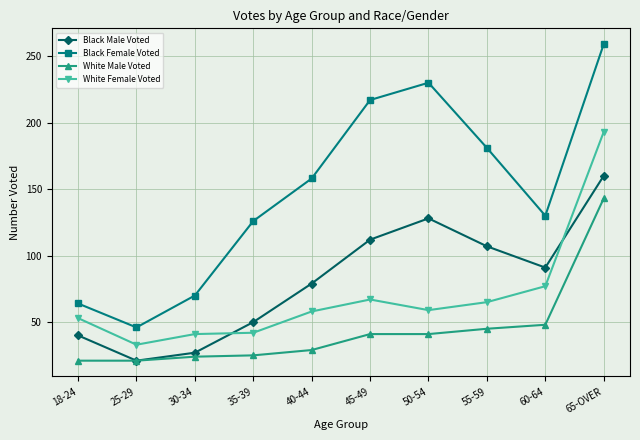

At 60-64, list the series in order from smallest to largest.

White Male Voted, White Female Voted, Black Male Voted, Black Female Voted